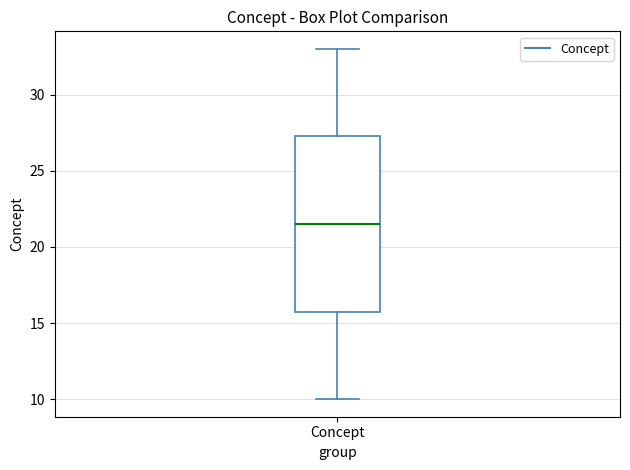

Read this box plot against the y-axis: the position of the median line, the range covered by the box, and the ends of both whiskers. The values are not printed on the chart, so give them approximately, as read against the axis.

median 21.5, box 16.0 to 27.5, whiskers 10.0 to 33.0